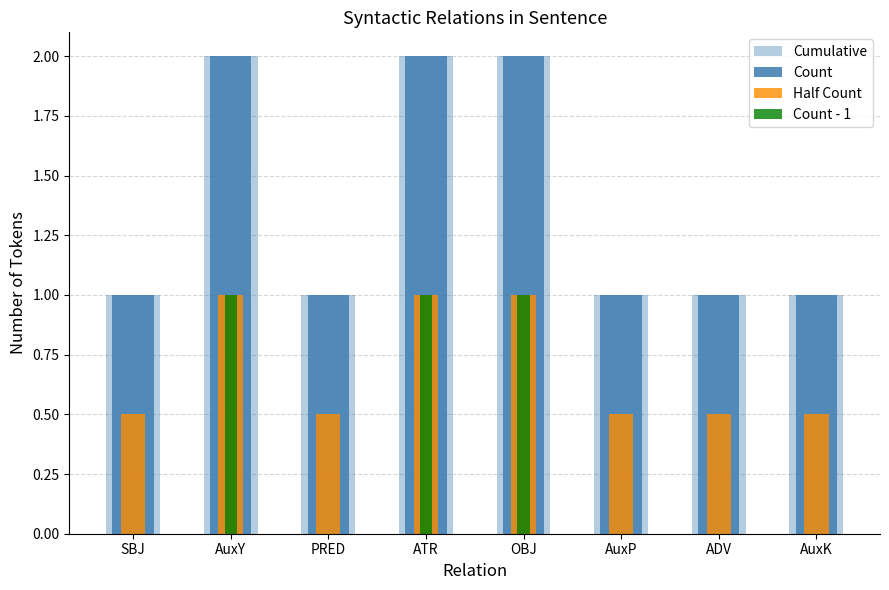

Between OBJ and AuxK, which series saw the biggest shift?

Cumulative